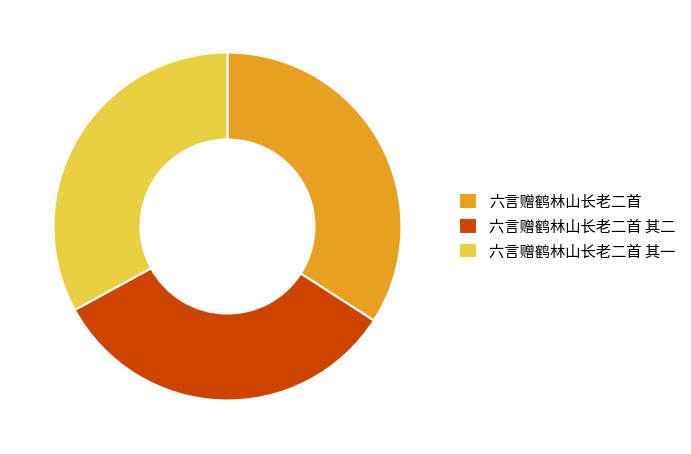

Is 六言赠鹤林山长老二首 其二 the majority of the pie?

No